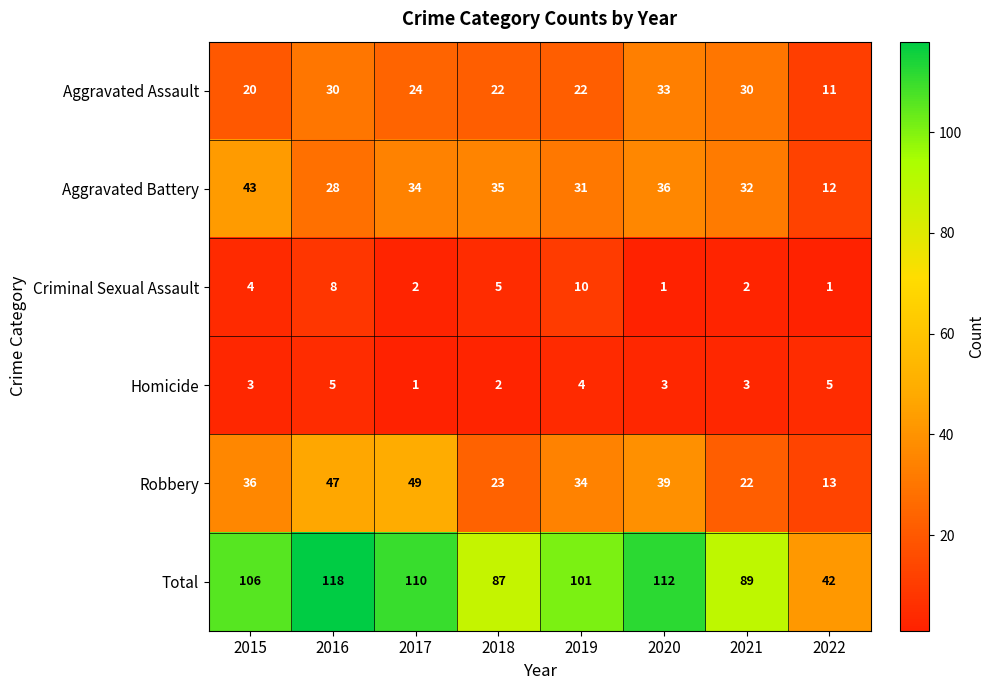

Which category has the highest value across all series?

2016